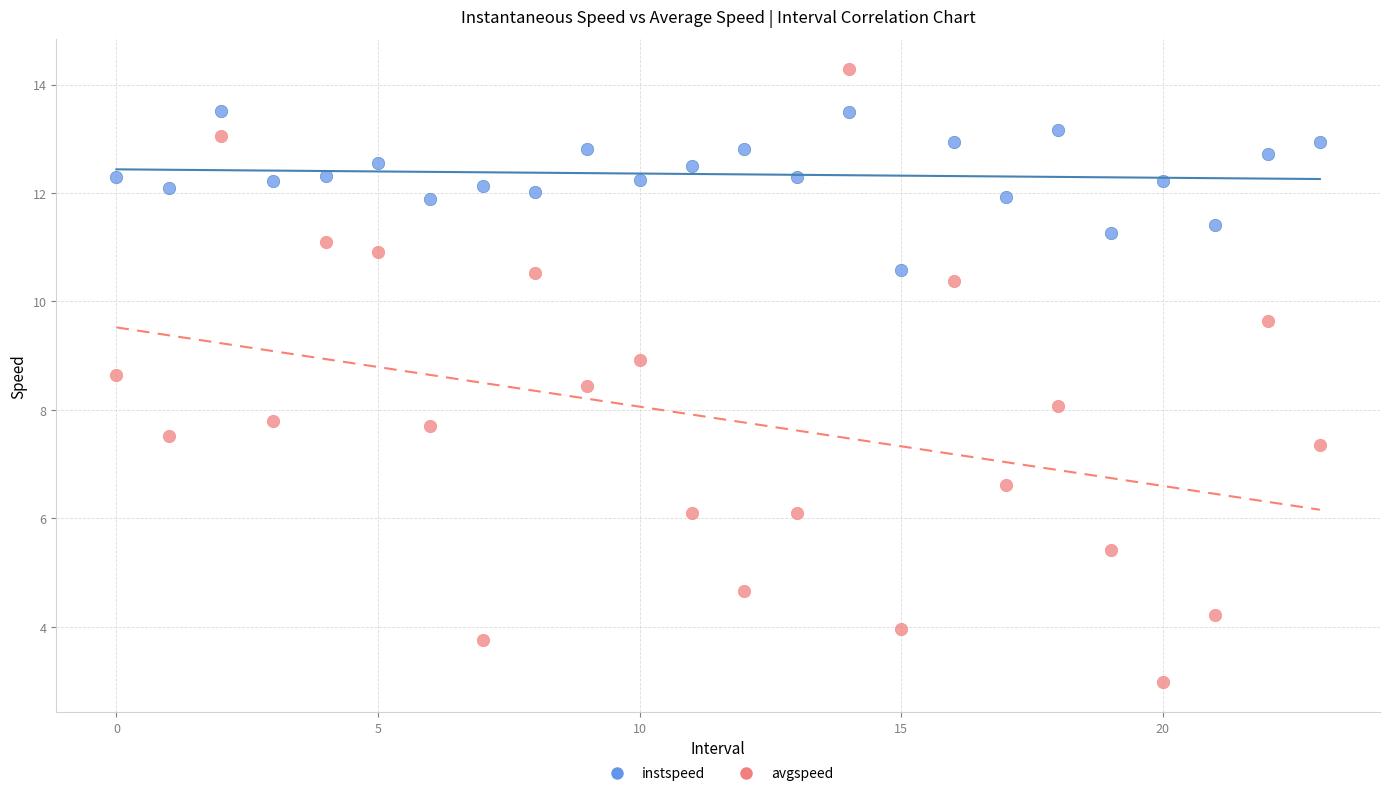

Which series reaches the minimum Y coordinate?

avgspeed